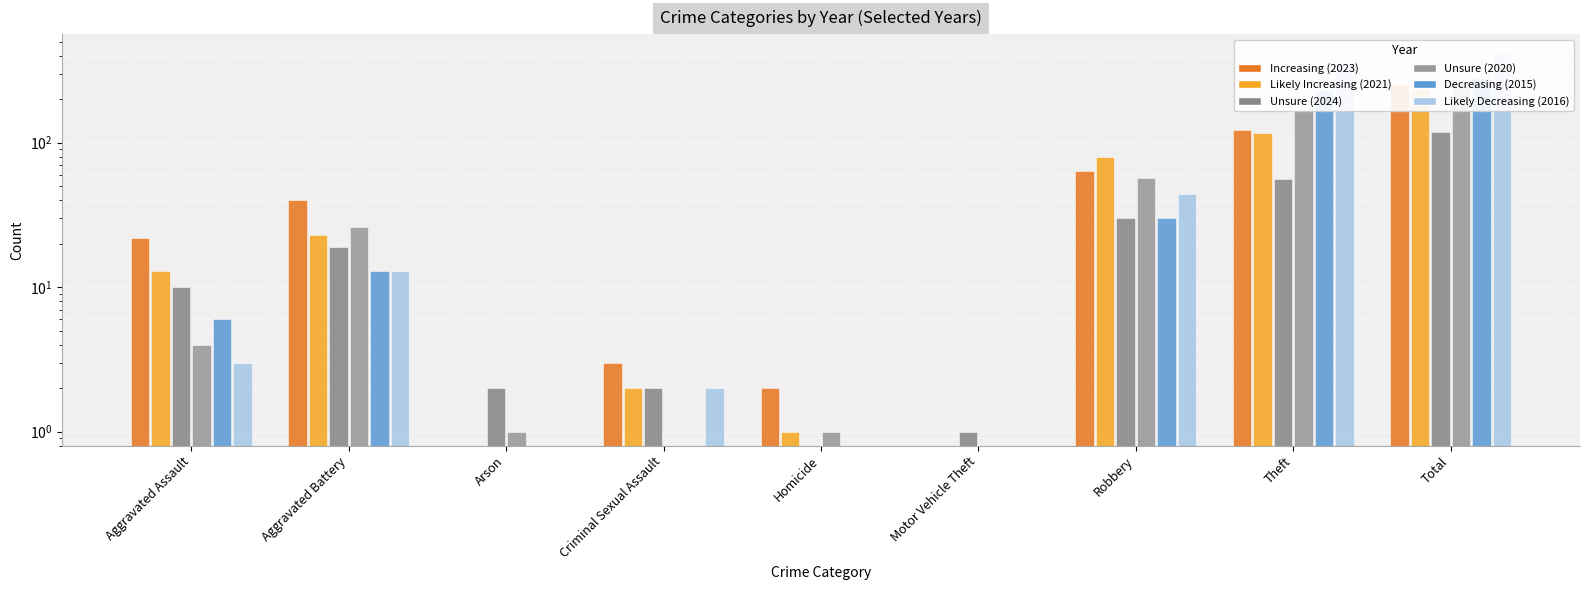

How many series are shown in this chart?

6